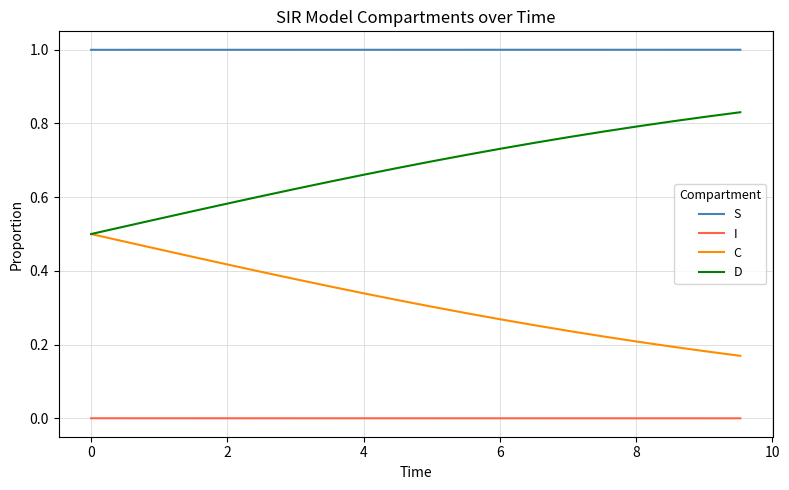

How many categories are shown in the chart?

20